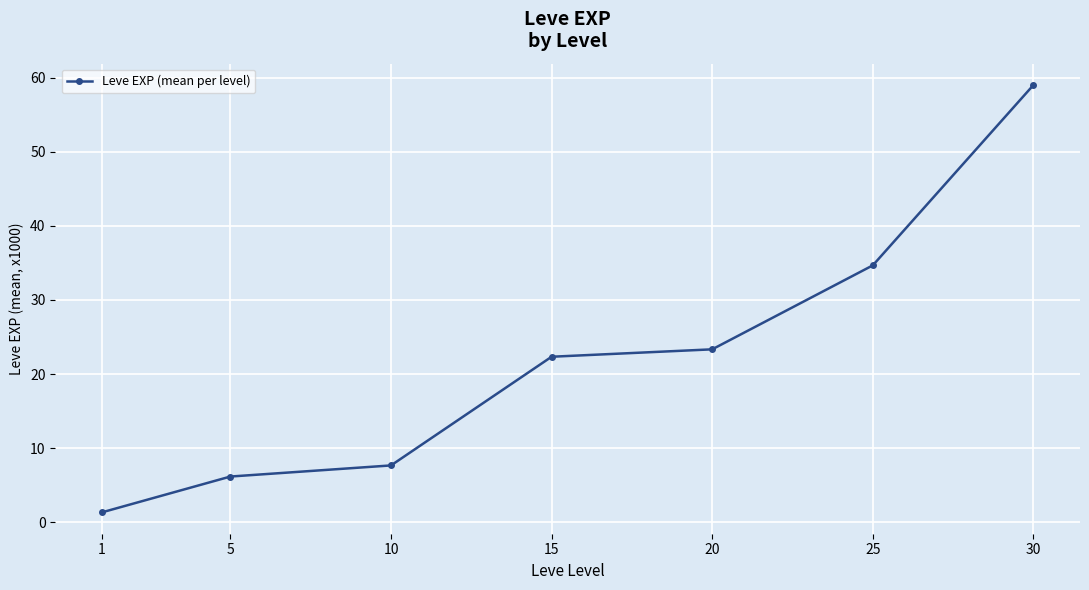

Where does the data first go above 22?

15